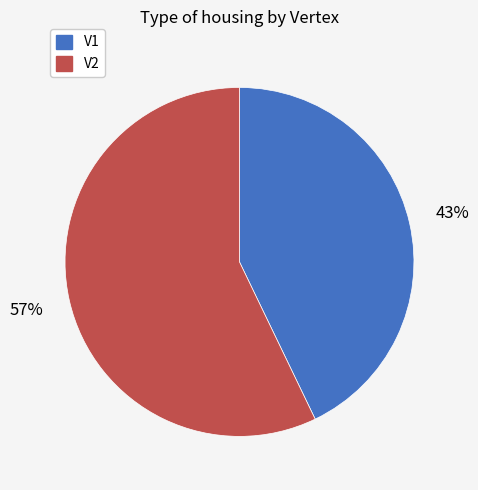

Count the number of slices in the pie.

2